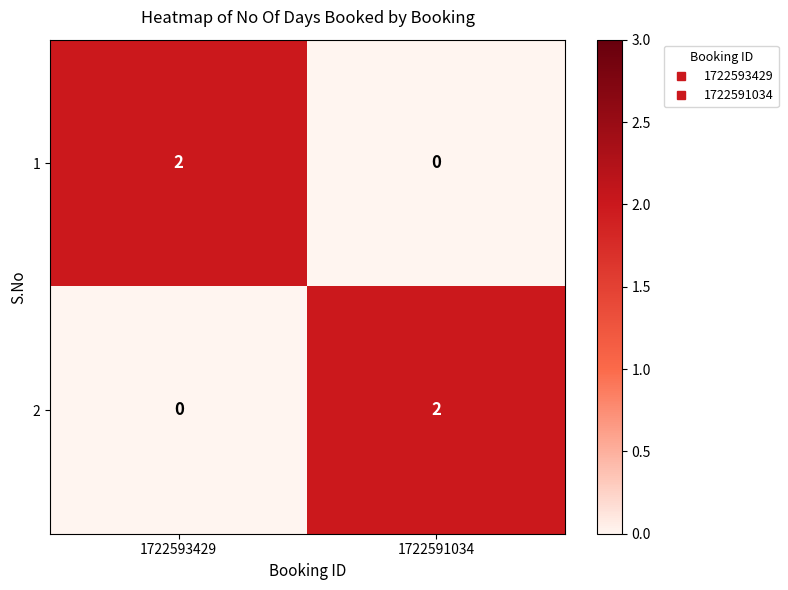

The value of 2 at 1722591034 is 2. True or false?

True